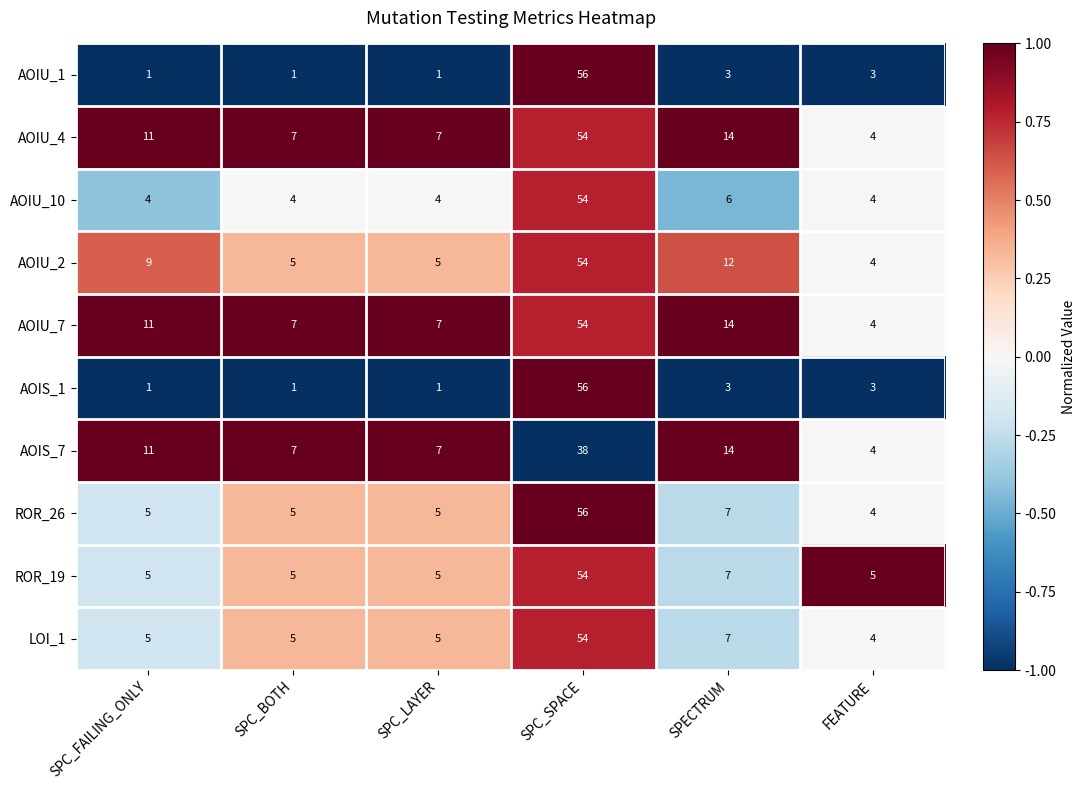

What is the greatest value displayed?

56